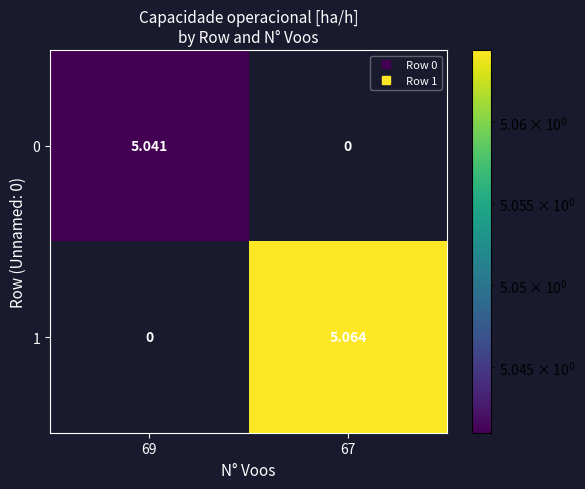

Is the value of 0 at 67 greater than the value of 1 at 67?

No